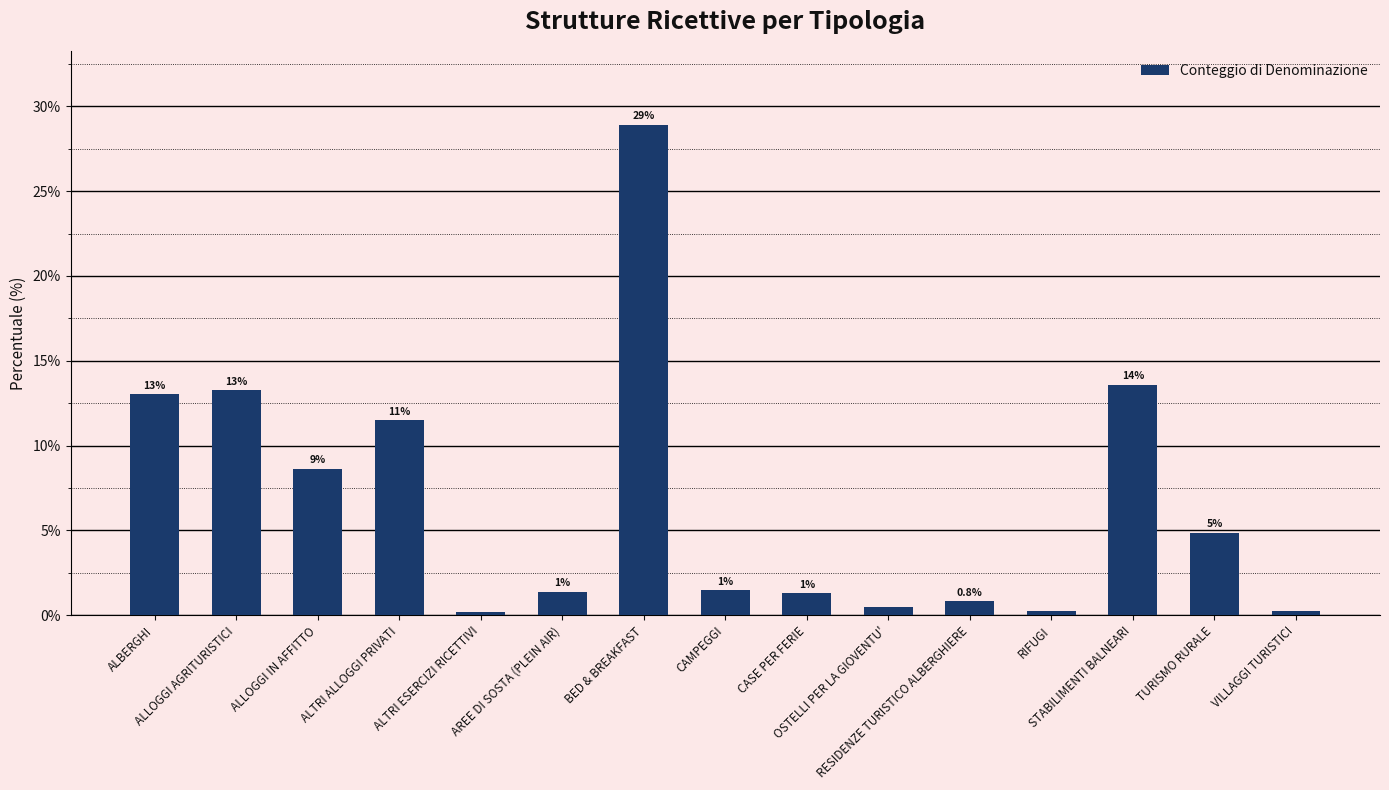

The value at ALTRI ESERCIZI RICETTIVI is 0.1. True or false?

False